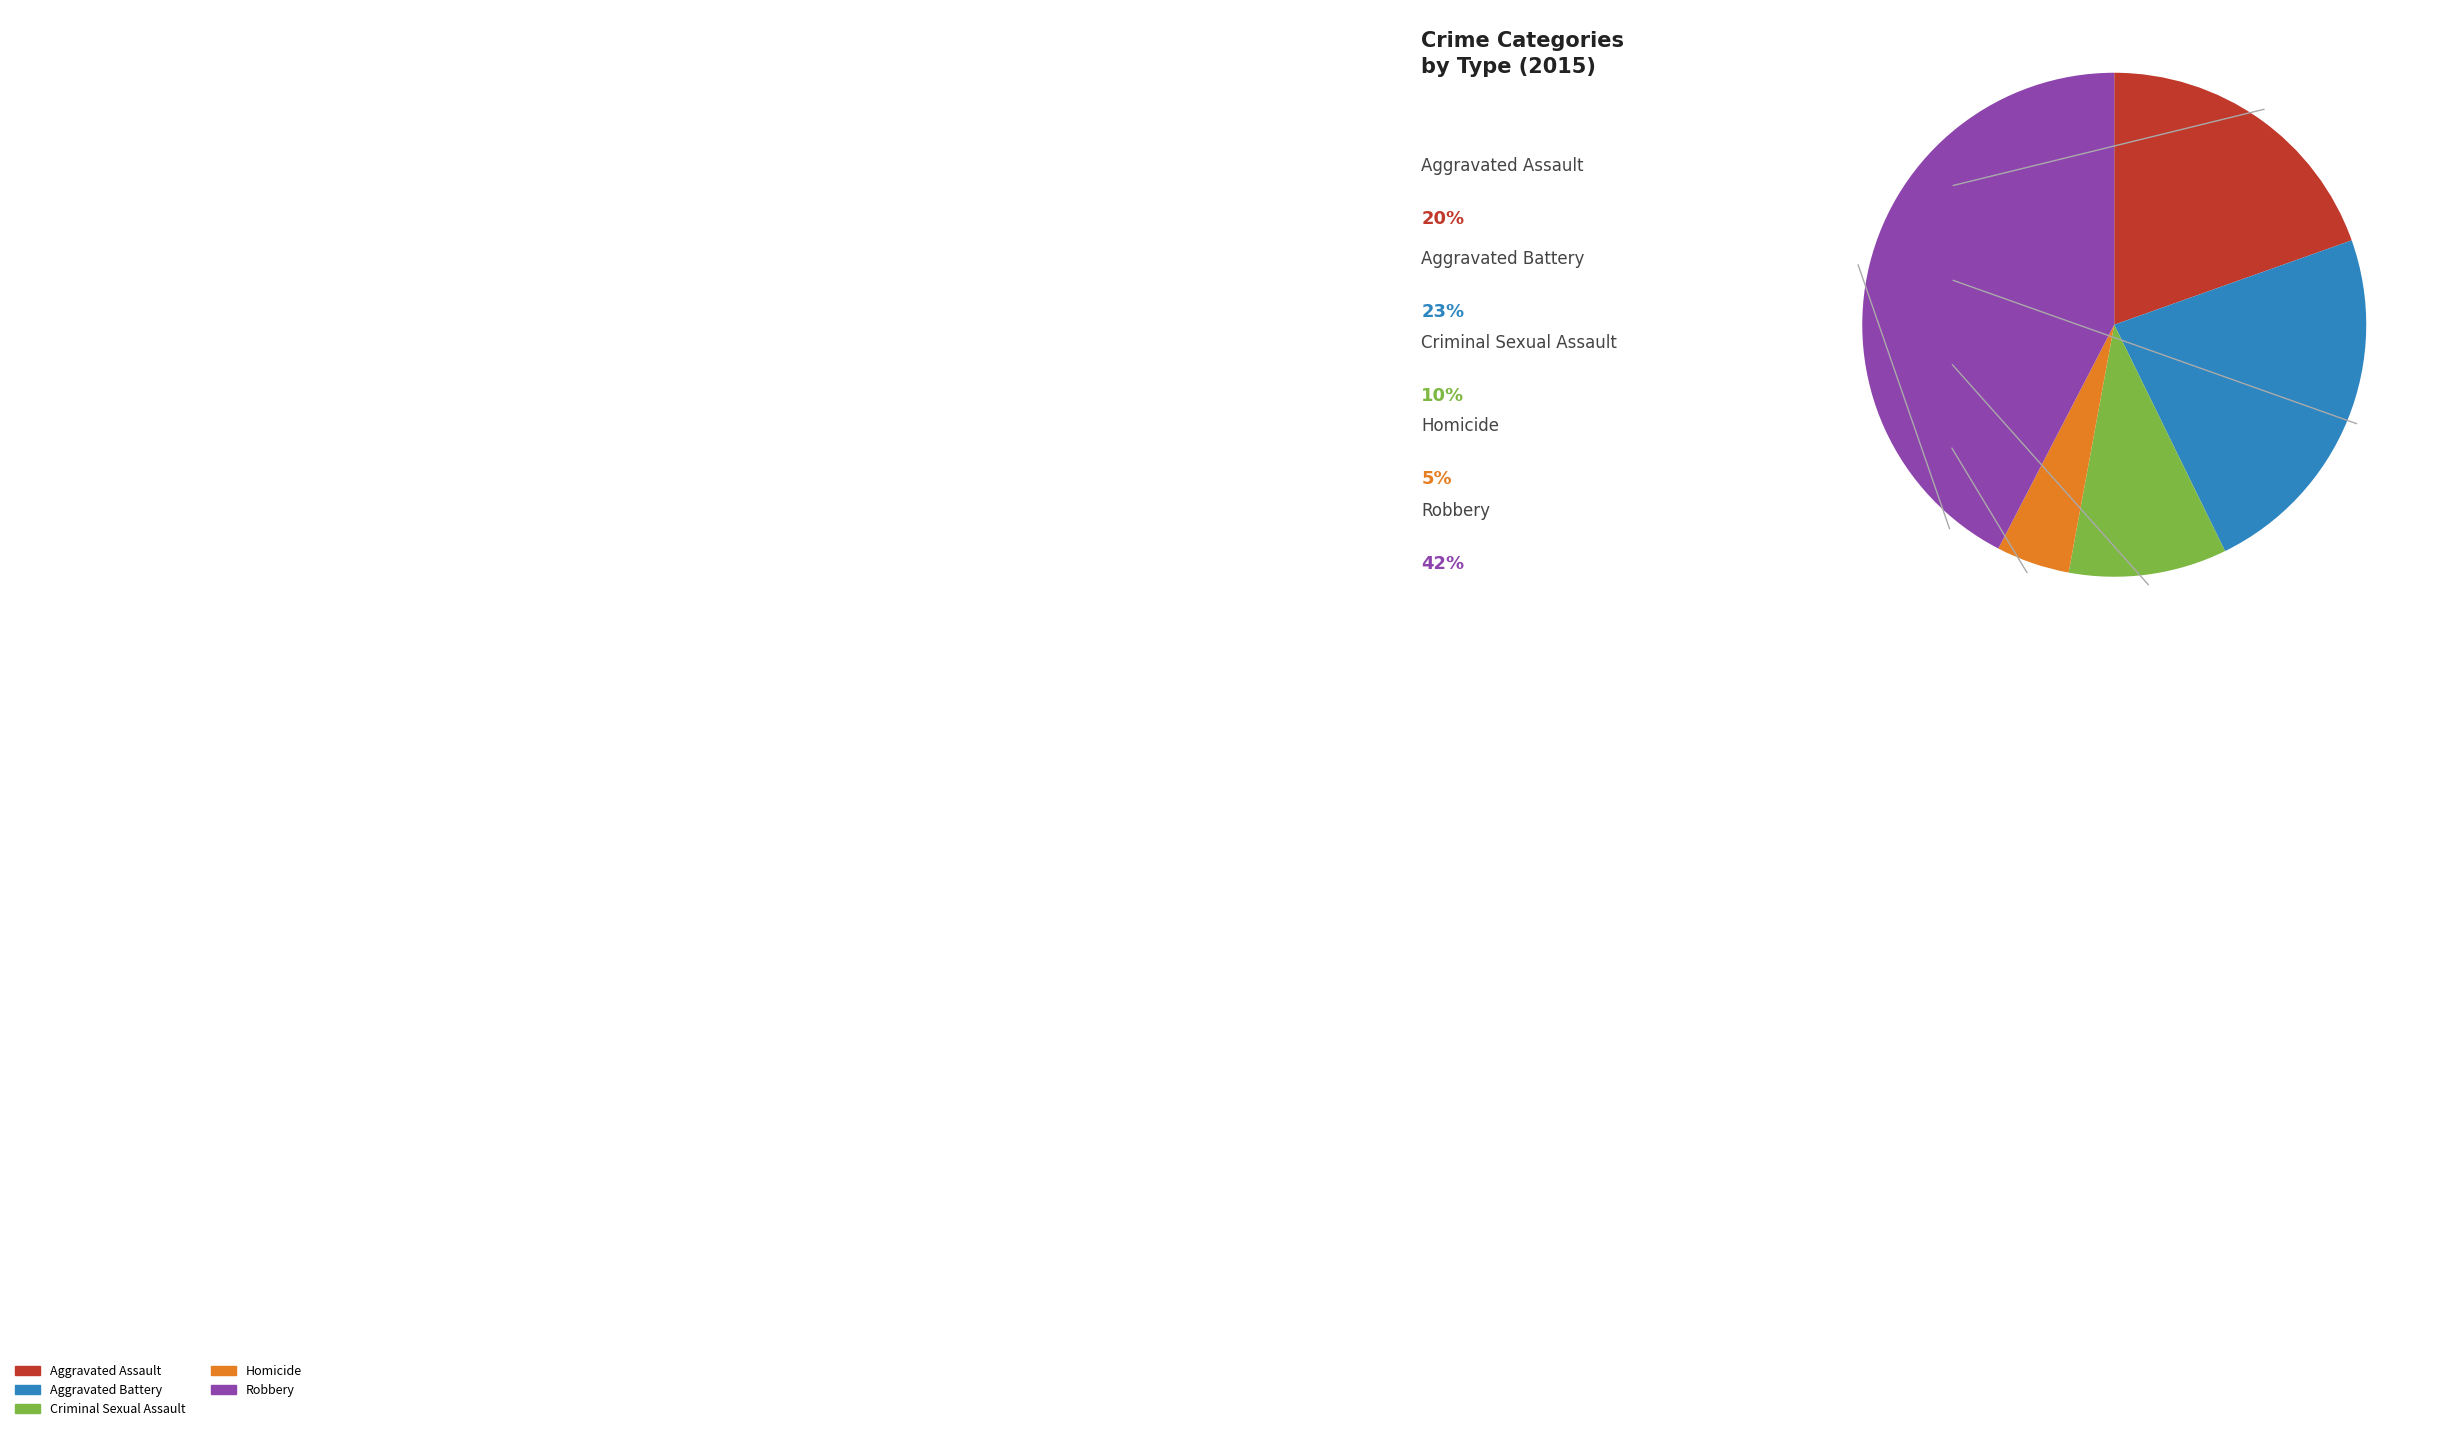

Is there any slice that represents more than half of the pie?

No